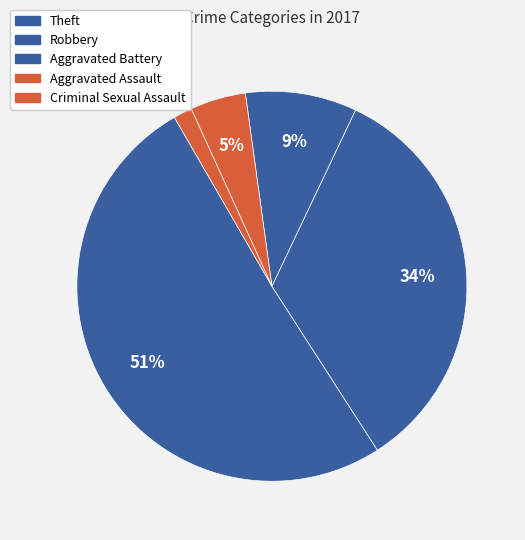

What is the majority slice?

Theft